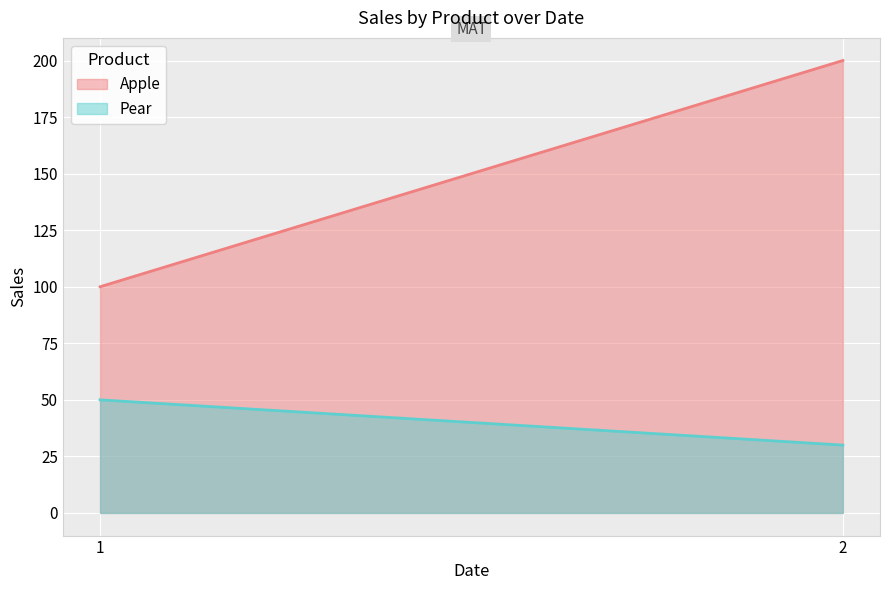

What is the smallest value displayed?

30